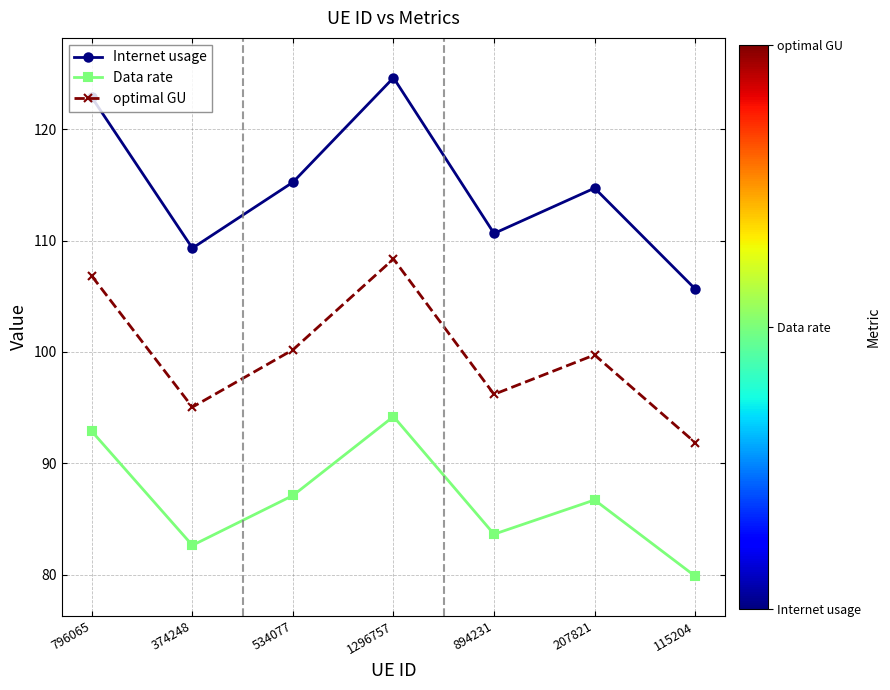

How many data points in optimal GU are above 99?

4